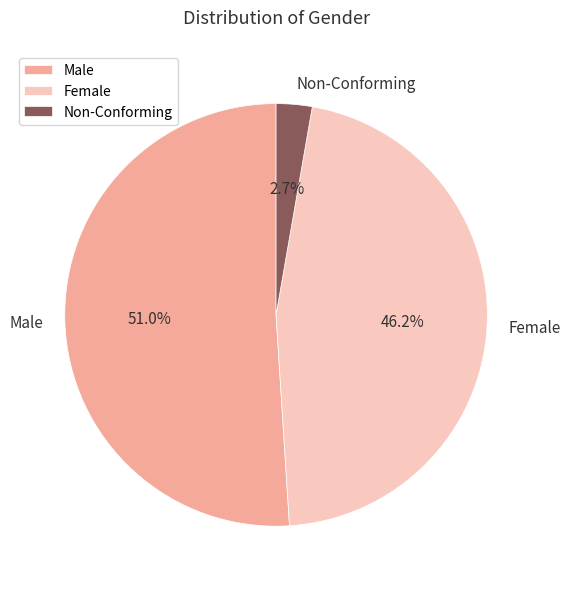

Does Non-Conforming represent more than half of the total?

No